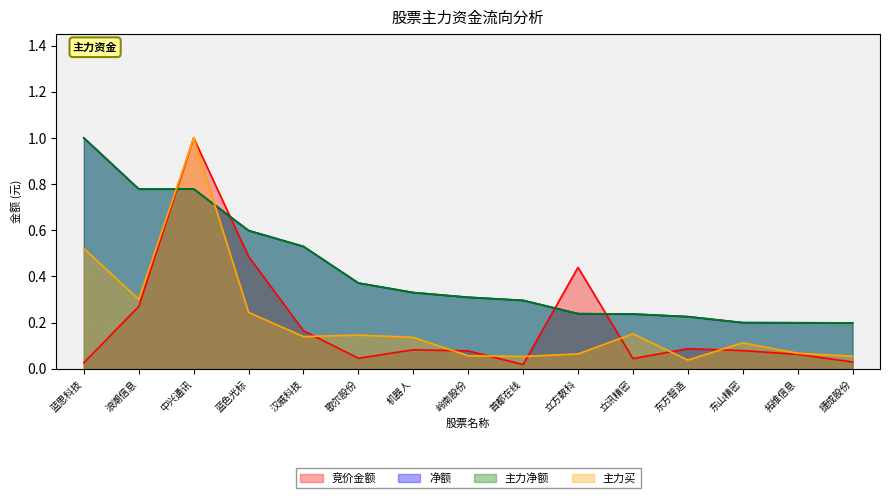

How many intersections are there between 竞价金额 and 净额?

4